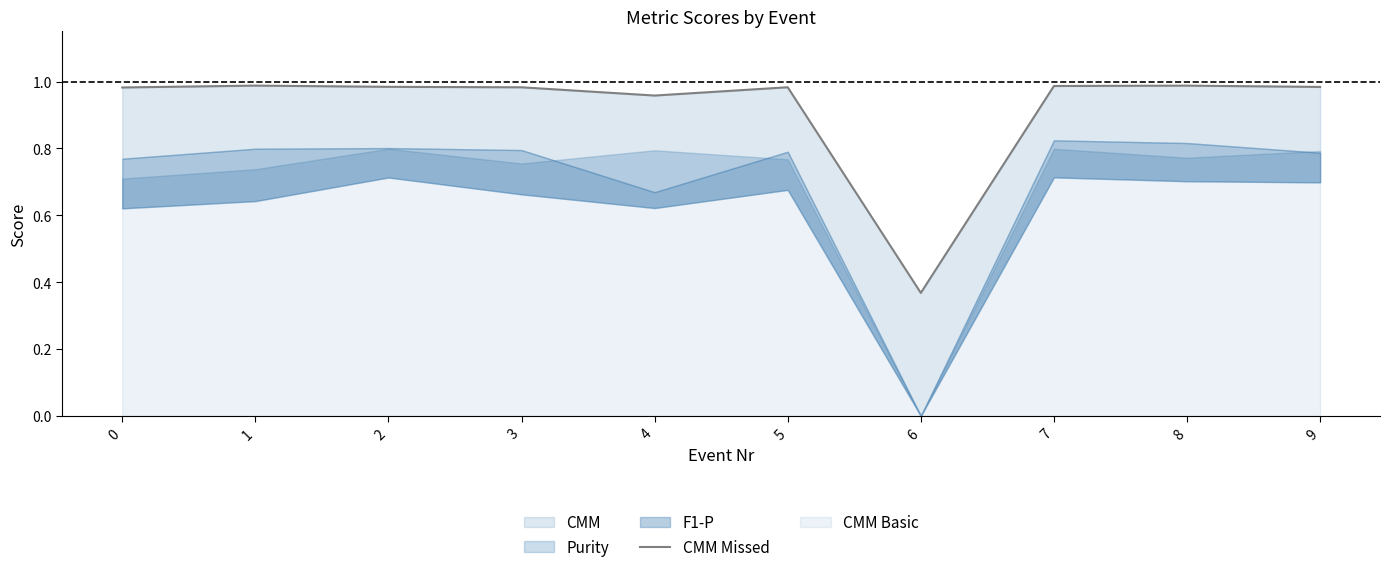

Reading right to left, transcribe all the data shown in this chart.

9=1.0	8=1.0	7=1.0	6=0.4	5=1.0	4=1.0	3=1.0	2=1.0	1=1.0	0=1.0